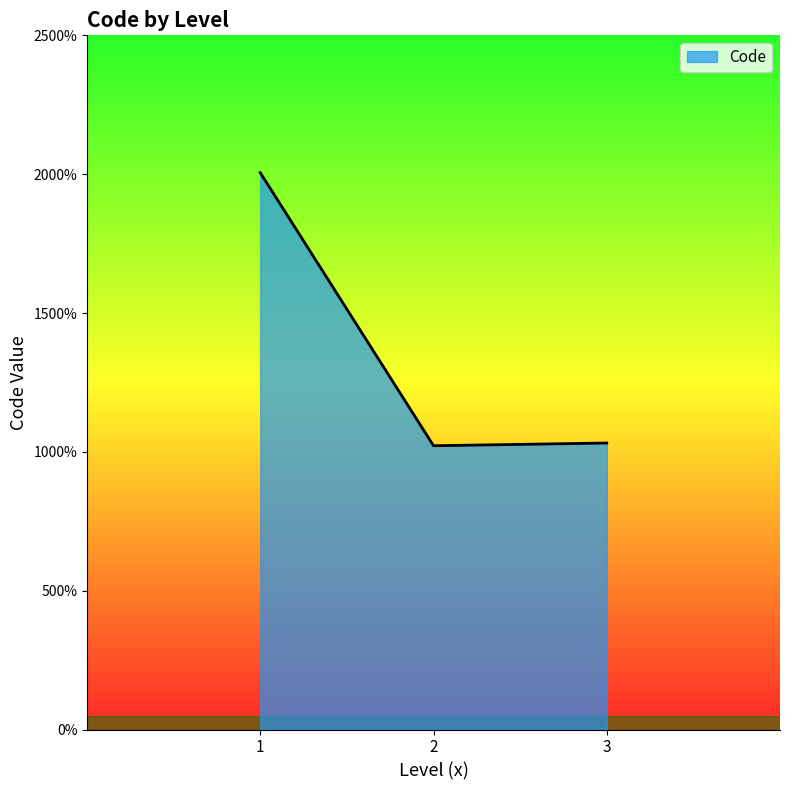

Does the chart display data point markers on the line(s)?

No